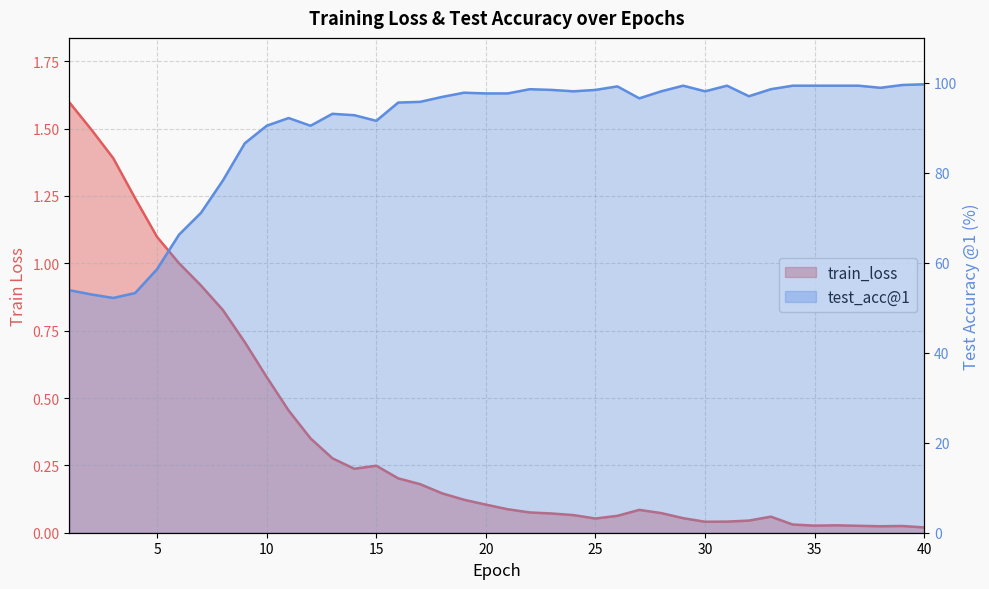

The test_acc@1 series shows 154.4 at 10. True or false?

False